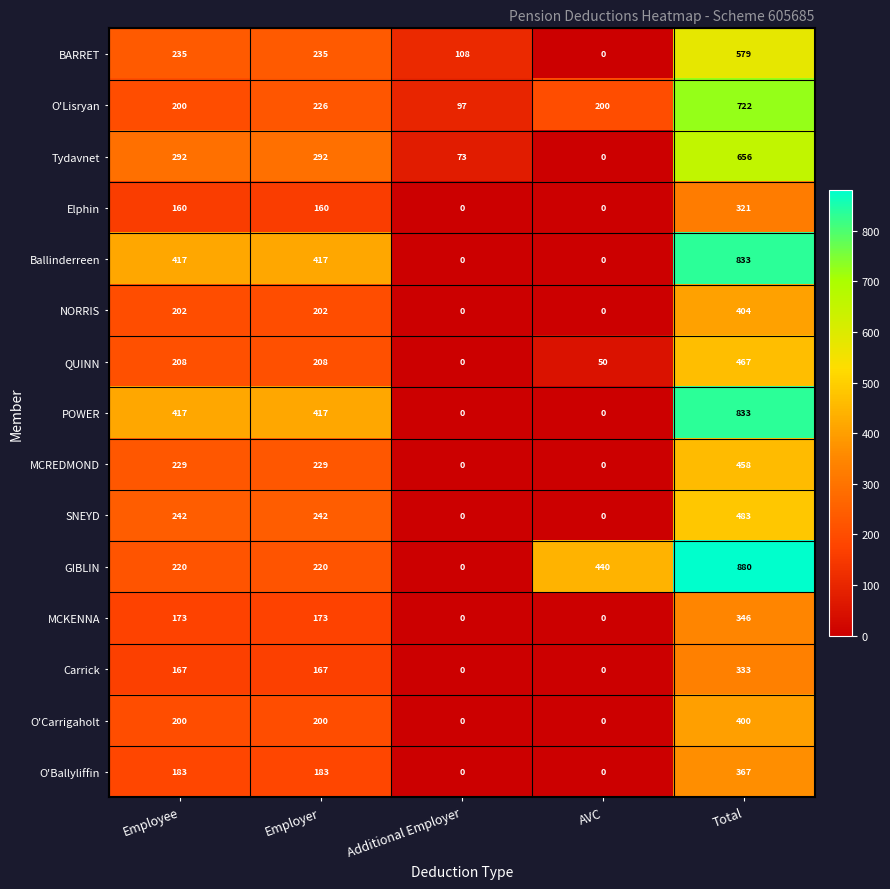

What is the difference between the highest and lowest values at Employer?

257